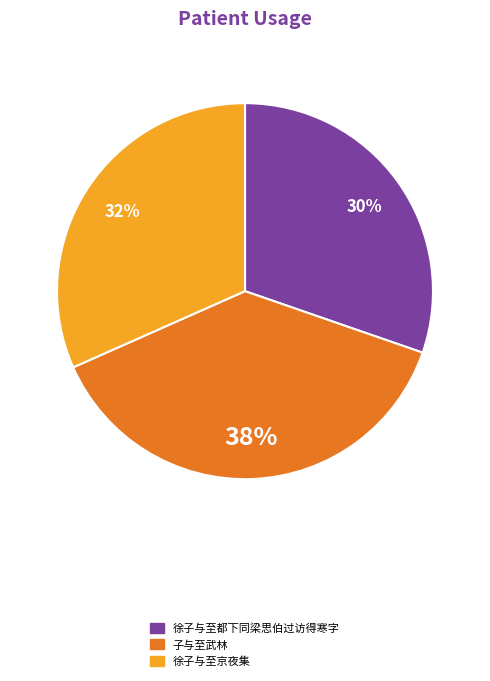

Rank the categories by value from highest to lowest.

子与至武林, 徐子与至京夜集, 徐子与至都下同梁思伯过访得寒字